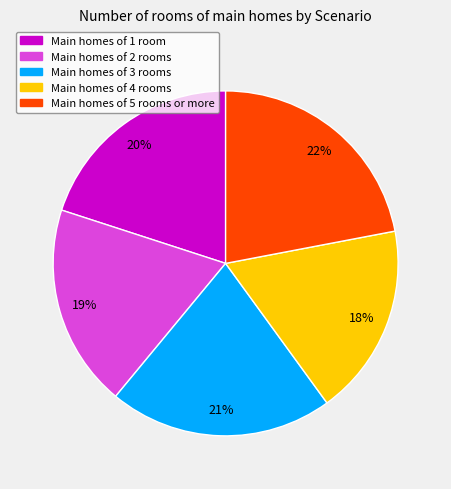

What percentage is the Main homes of 1 room slice, to the nearest percent?

20%